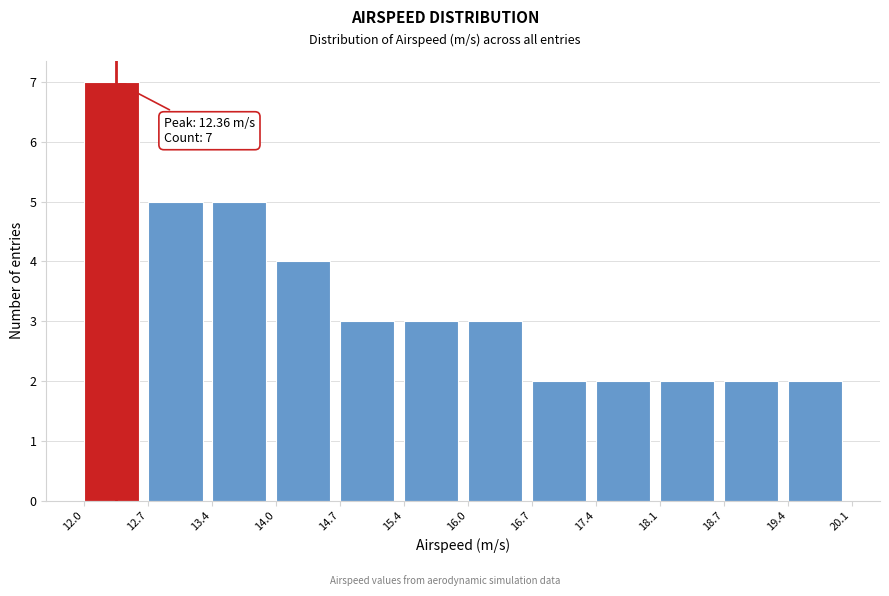

Which range on the x-axis has the tallest bar?

12.0 to 12.7